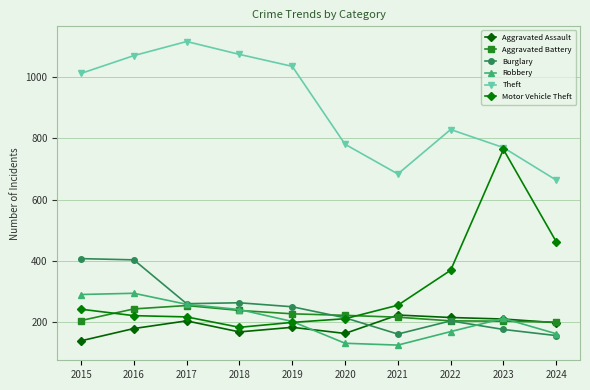

The value of Aggravated Battery at 2015 is 206. True or false?

True